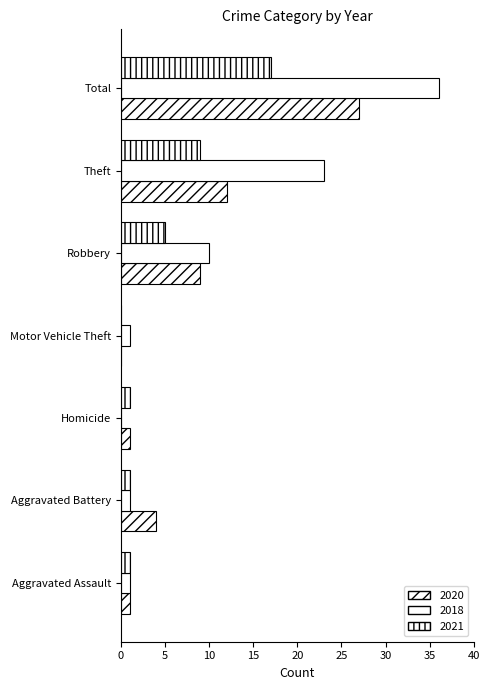

Which series changed the most between Aggravated Battery and Motor Vehicle Theft?

2020